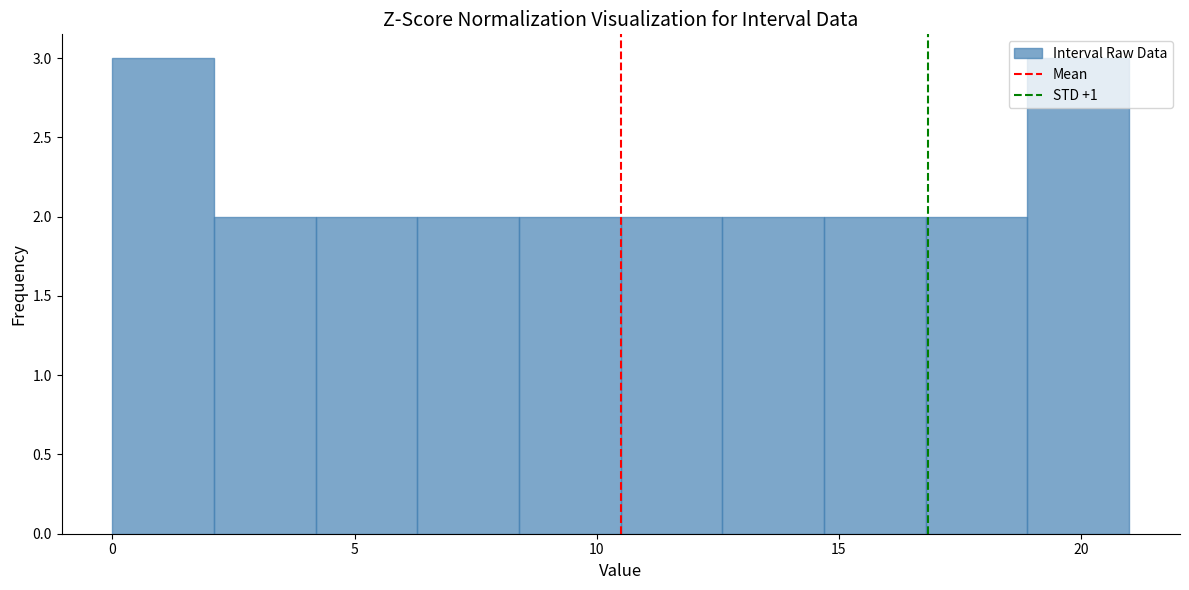

Reading left to right, transcribe this chart: for each bar, give the range it covers on the x-axis and its height. Neither the bar edges nor the heights are printed on the chart, so give them approximately, as read against the axes.

0.0 to 2.1: 3
2.1 to 4.2: 2
4.2 to 6.3: 2
6.3 to 8.4: 2
8.4 to 10.5: 2
10.5 to 12.6: 2
12.6 to 14.7: 2
14.7 to 16.8: 2
16.8 to 18.9: 2
18.9 to 21.0: 3